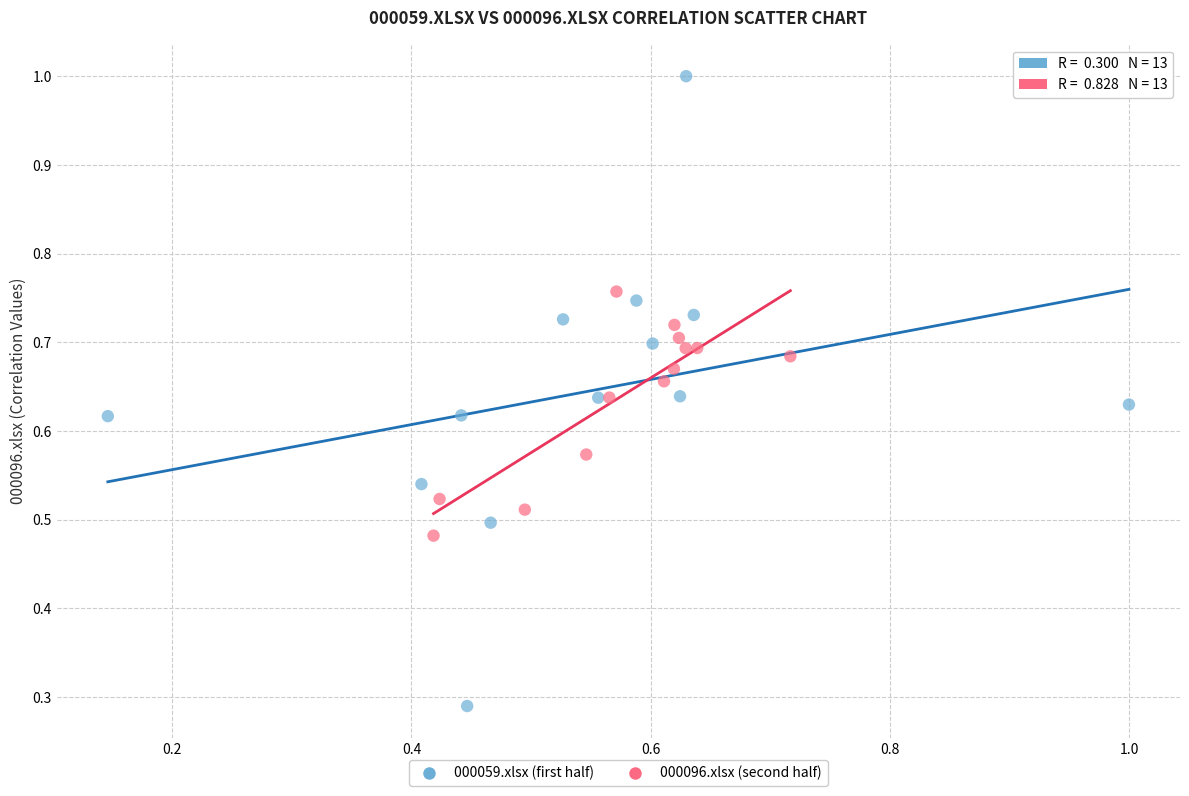

Which series has the widest spread of Y values?

000059.xlsx (first half)